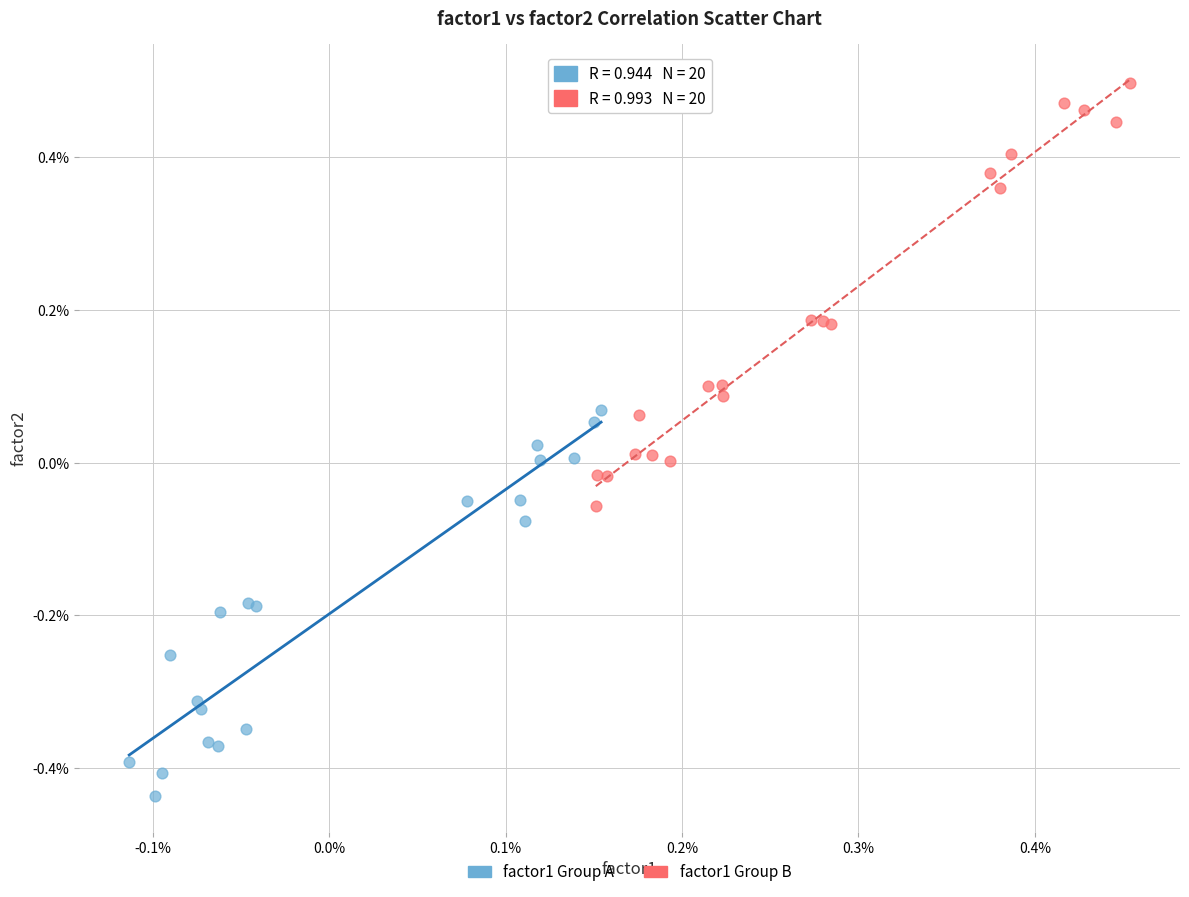

What are all the series names shown in the legend?

factor1 Group A, factor1 Group B